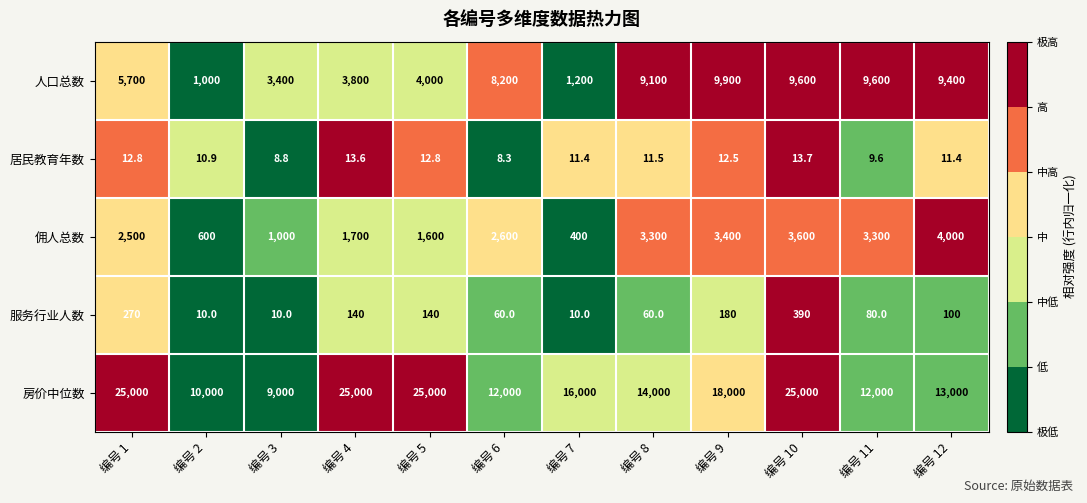

At which label does 房价中位数 first exceed 16000?

编号 1